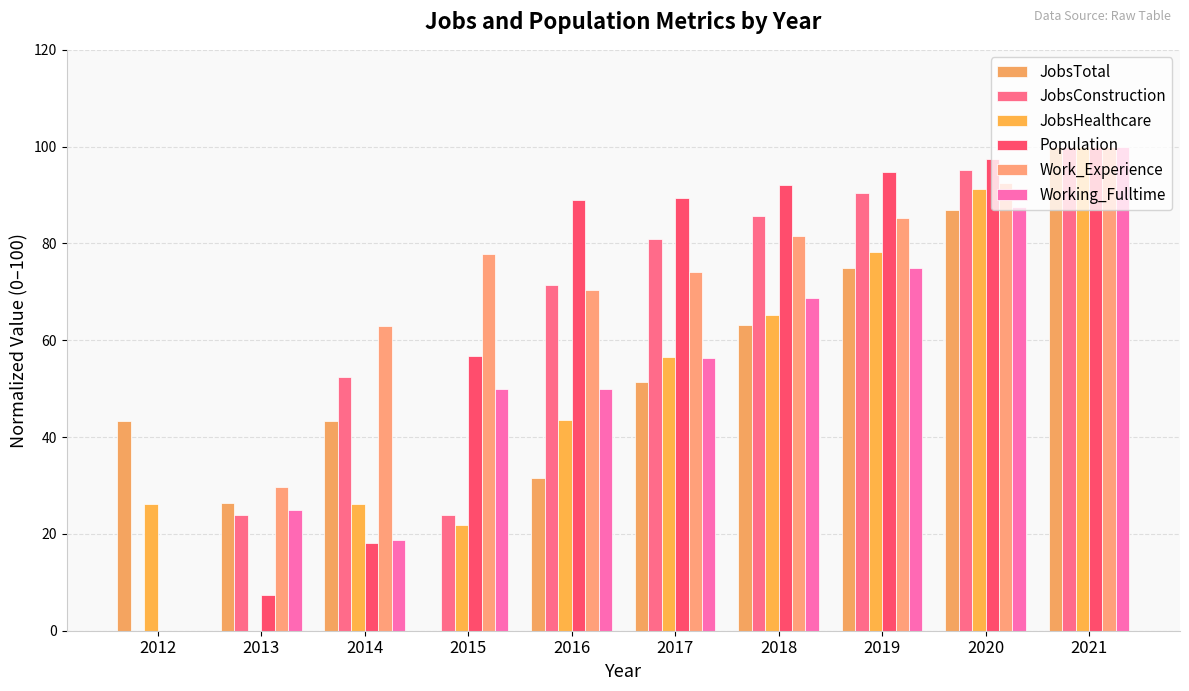

What are all the series names shown in the legend?

JobsTotal, JobsConstruction, JobsHealthcare, Population, Work_Experience, Working_Fulltime